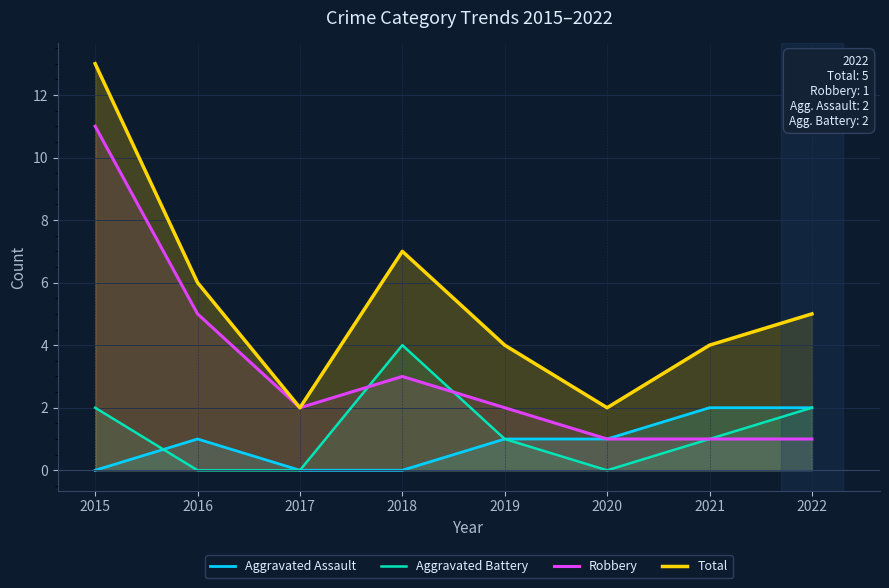

Does the chart have visible grid lines?

Yes